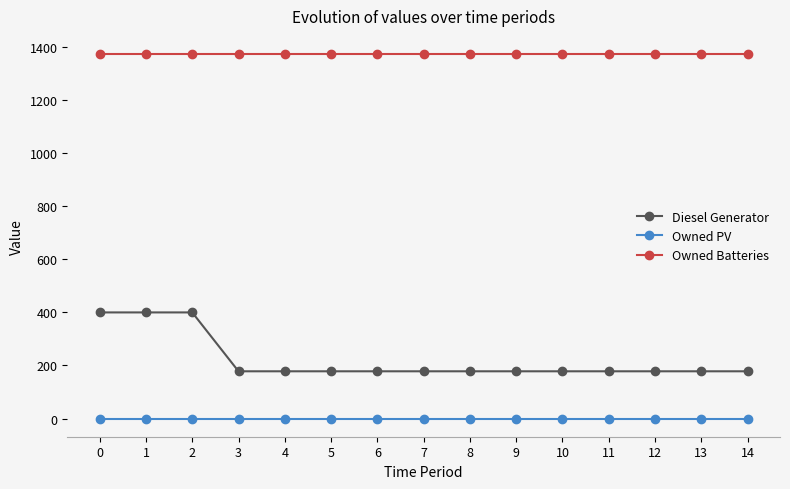

Is the value of Diesel Generator at 14 greater than the value of Owned Batteries at 13?

No